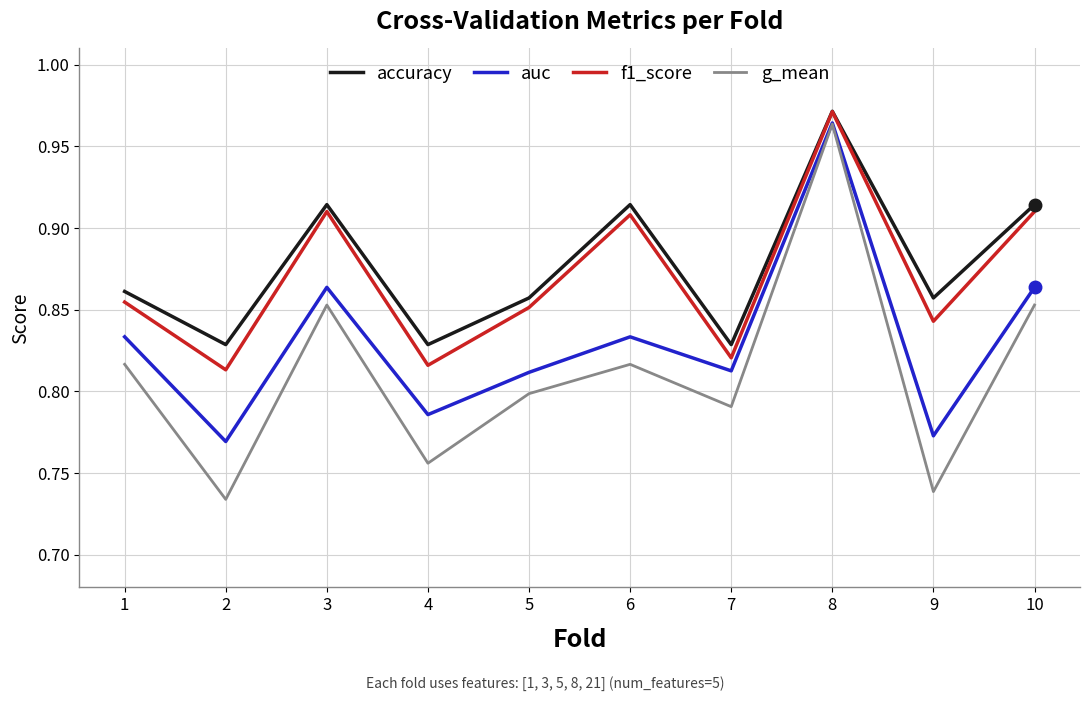

True or false: f1_score and g_mean intersect in this chart.

False